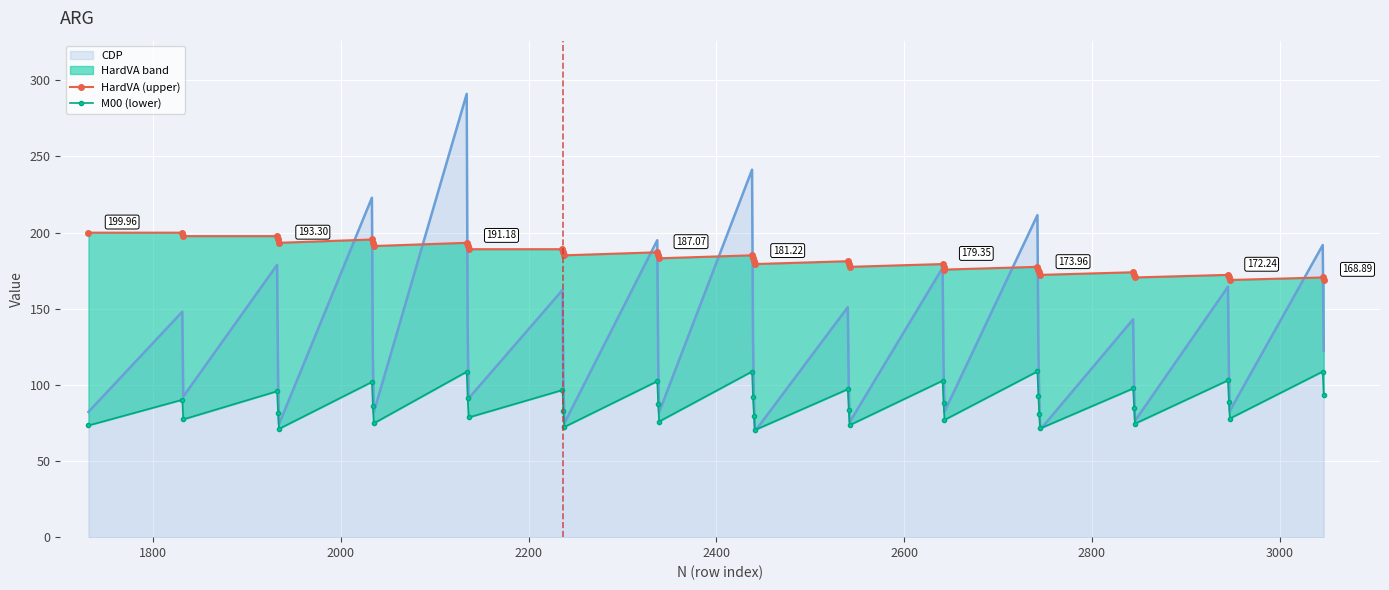

The value of HardVA (upper) at 3000 is 272.6. True or false?

False